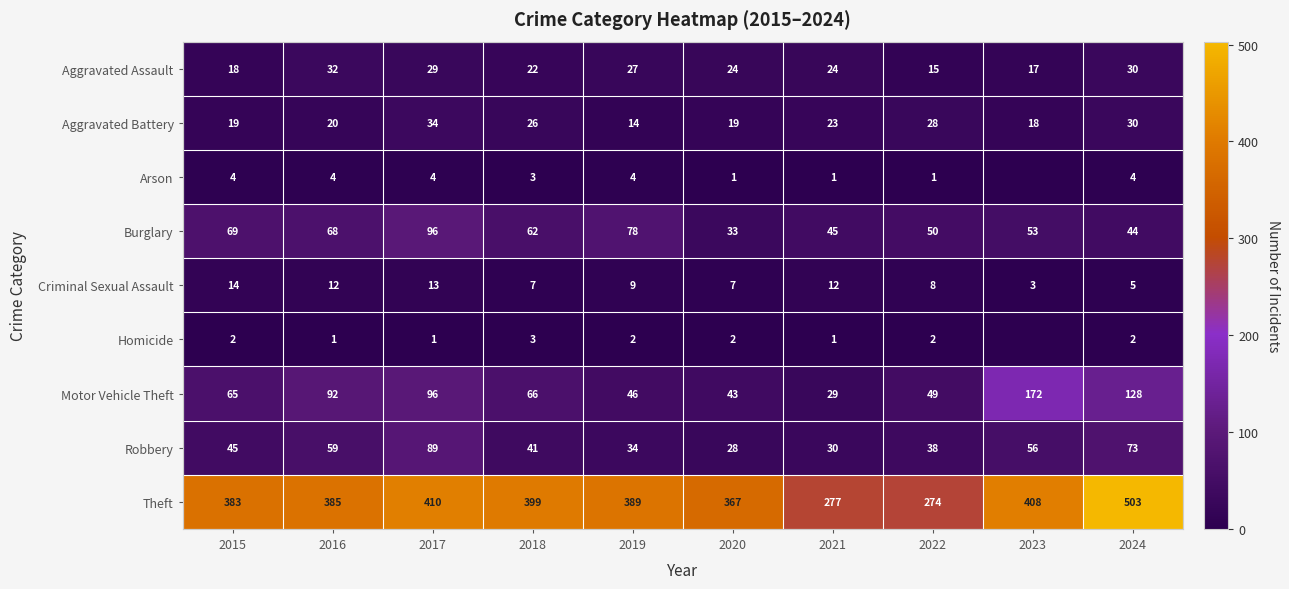

The Aggravated Assault series shows 39 at 2017. True or false?

False